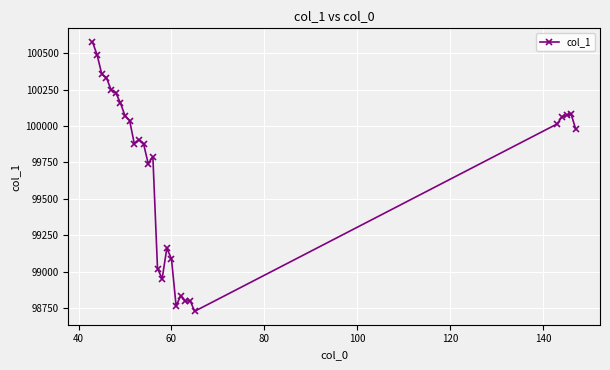

True or false: the data has more than 1 interior local peaks.

True